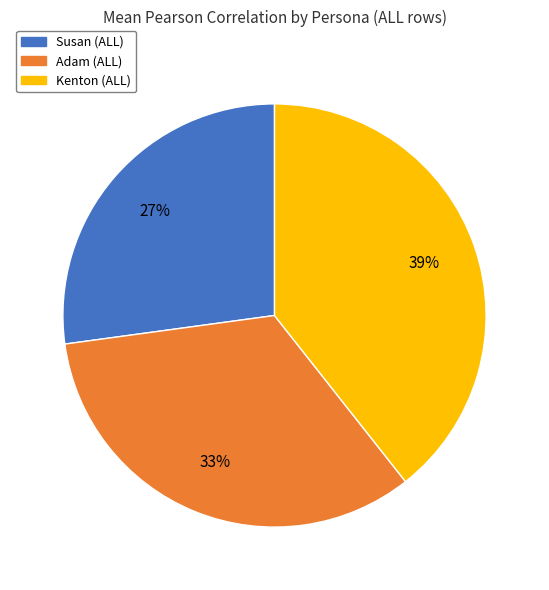

Do Susan (ALL) and Kenton (ALL) together represent more than half of the pie?

Yes